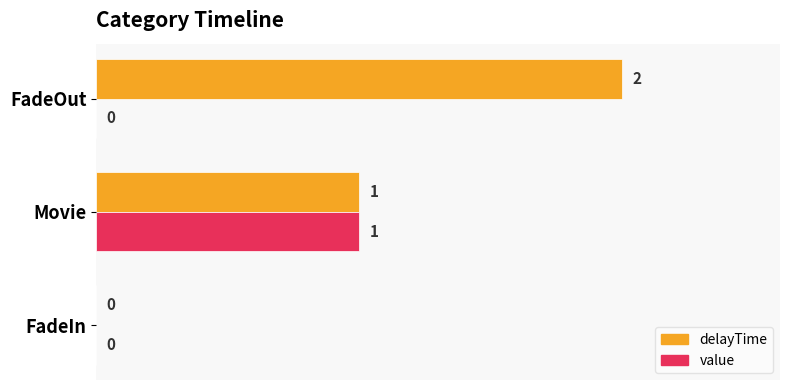

Which series has the largest total across all categories?

delayTime